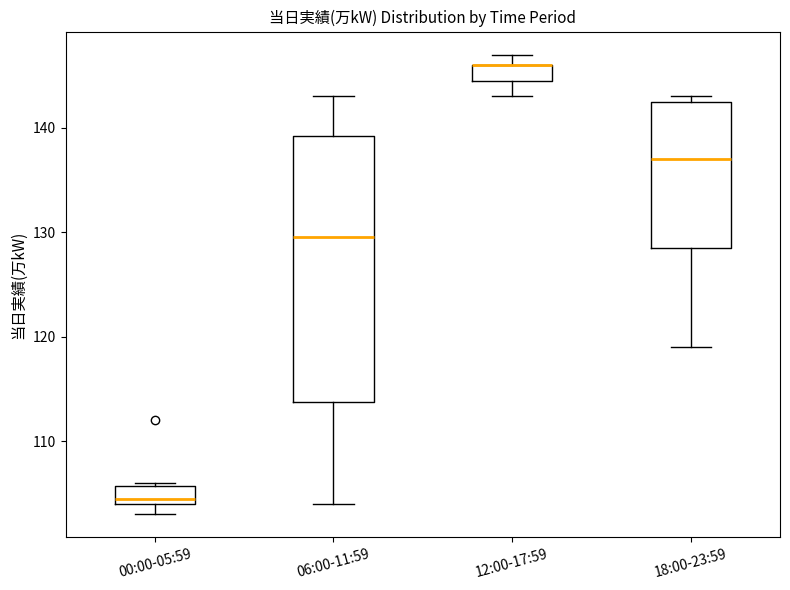

Comparing the boxes themselves (not the whiskers), which one is the tallest?

06:00-11:59